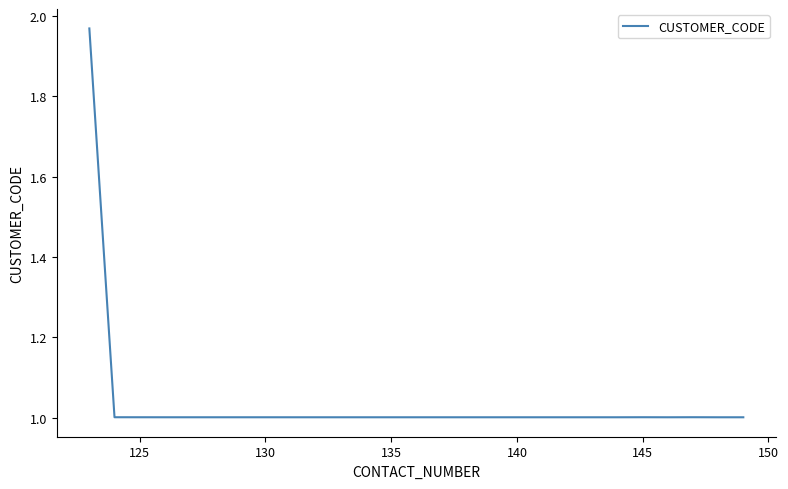

What is the difference between the maximum and minimum values?

1.0